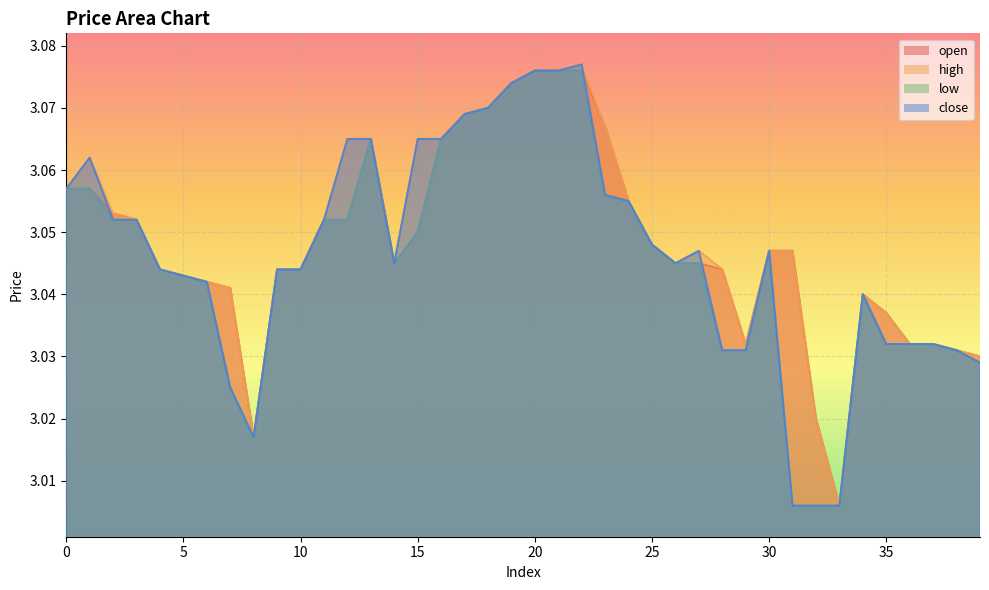

Rank the categories by high value from highest to lowest.

22, 20, 21, 19, 18, 17, 23, 12, 13, 15, 16, 1, 0, 24, 2, 3, 11, 25, 27, 30, 31, 14, 26, 4, 9, 10, 28, 5, 6, 7, 34, 35, 29, 36, 37, 38, 39, 32, 8, 33